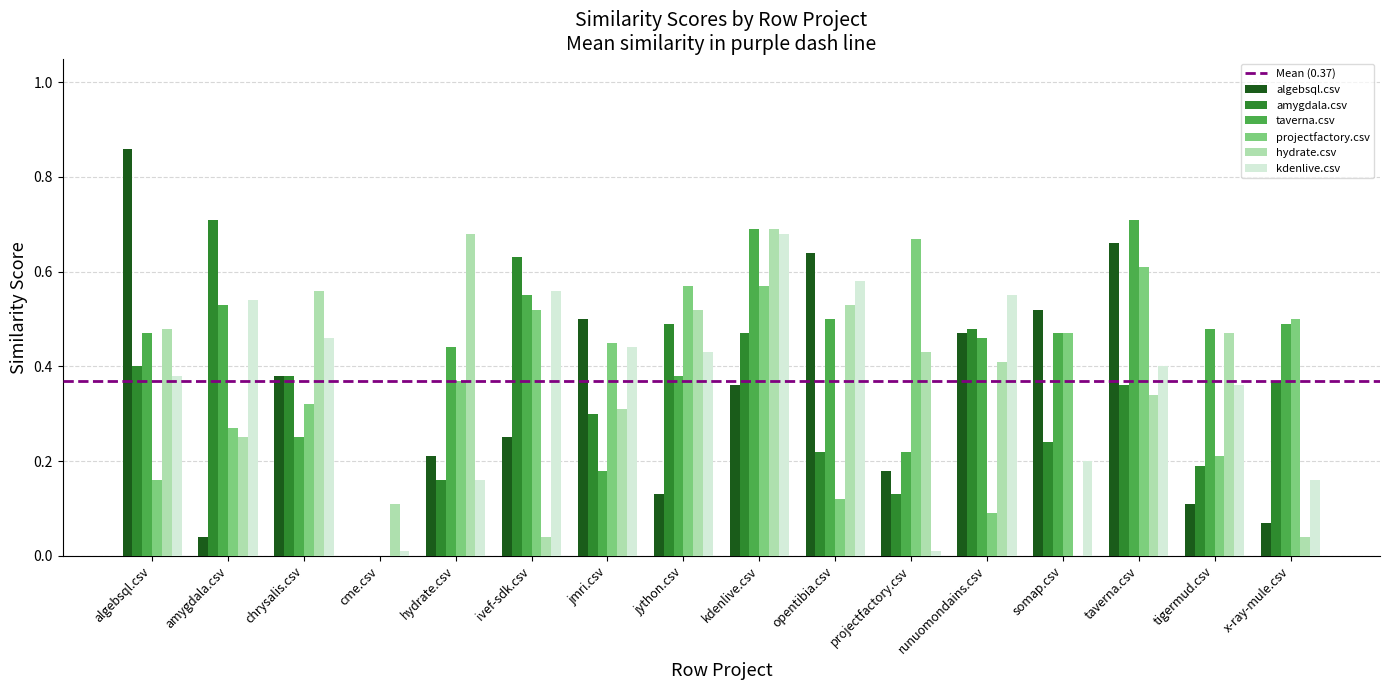

At which category is the sum across all series the highest?

kdenlive.csv